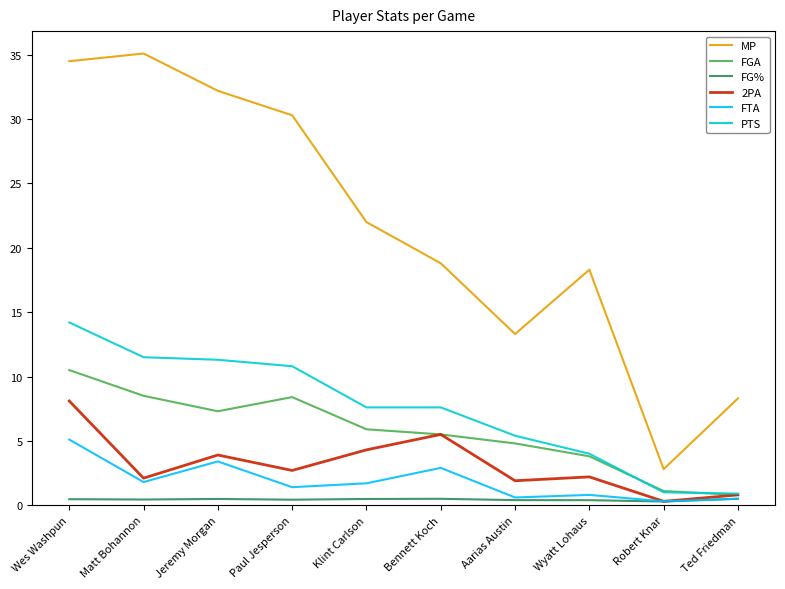

What are all the series names shown in the legend?

MP, FGA, FG%, 2PA, FTA, PTS